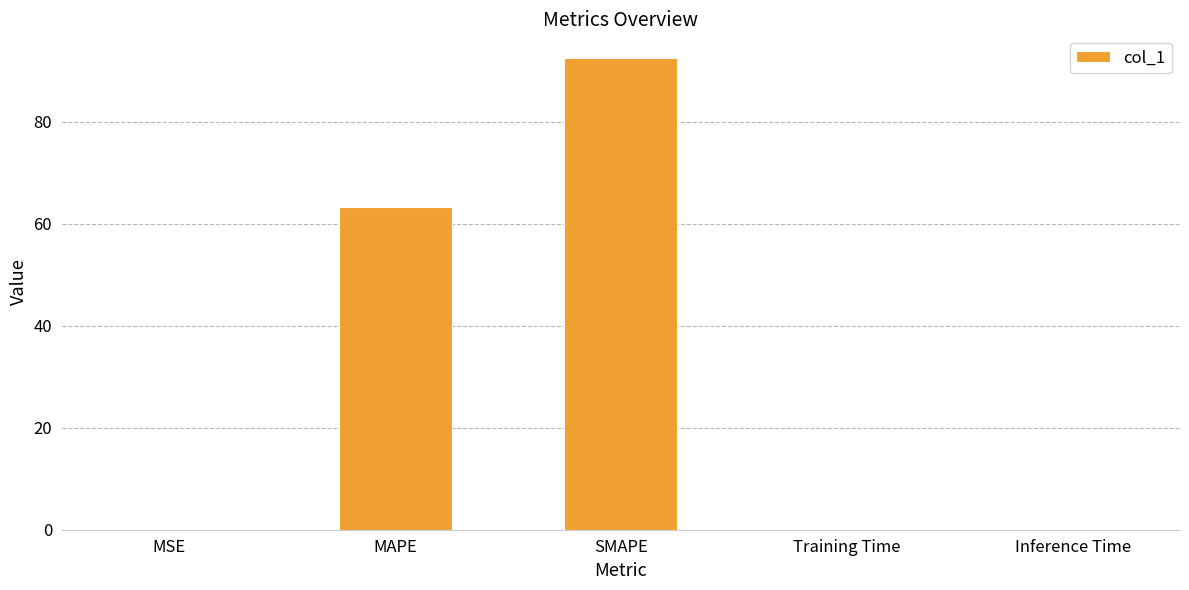

Is it true that the value at MSE is 0.2?

True